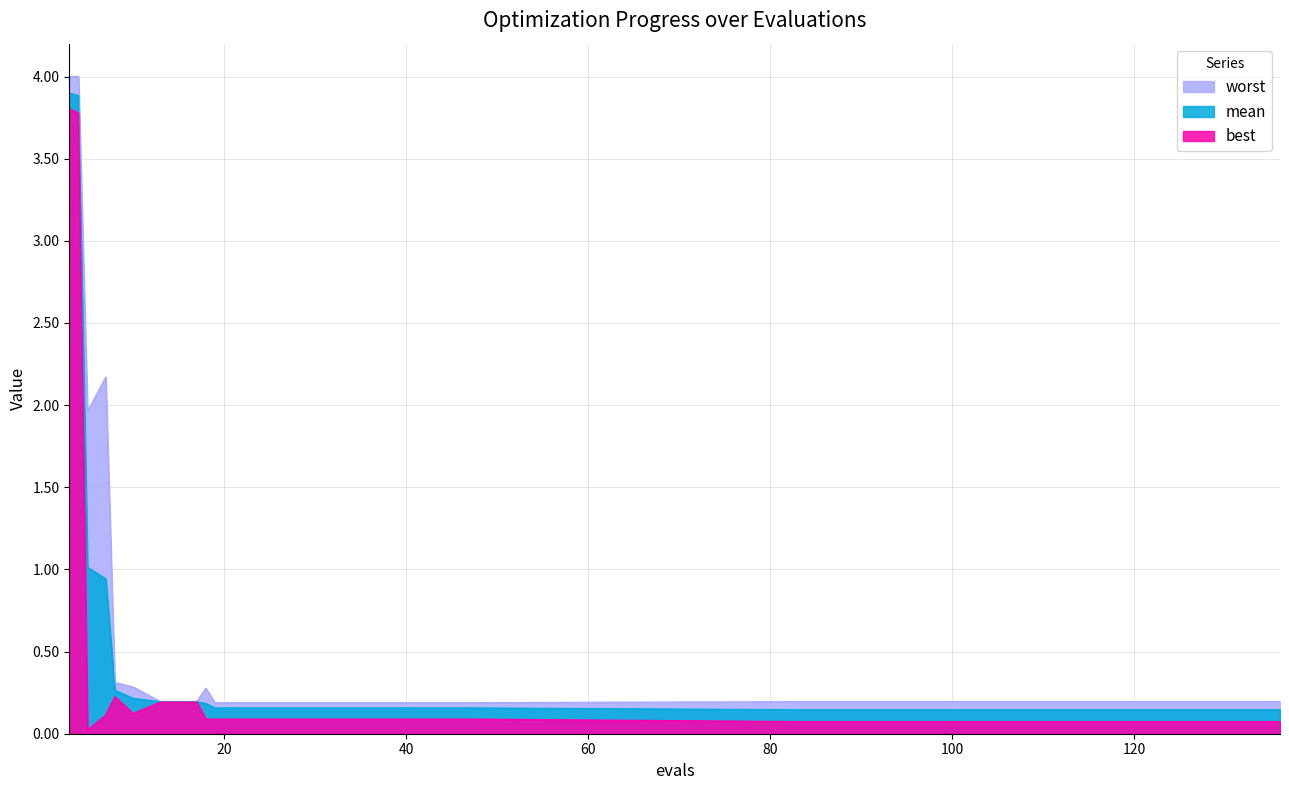

What is the maximum value shown in the chart?

4.0